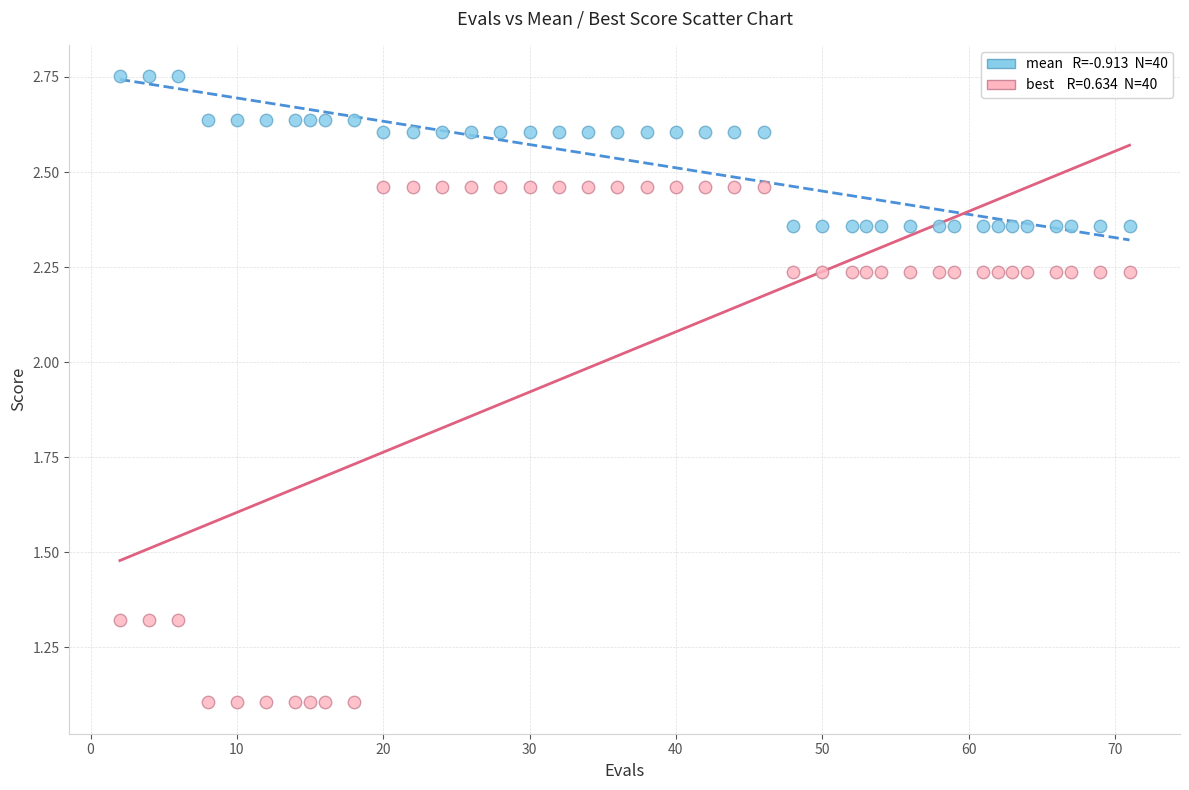

Across all data points, what is the range of X values (max minus min)?

69.0